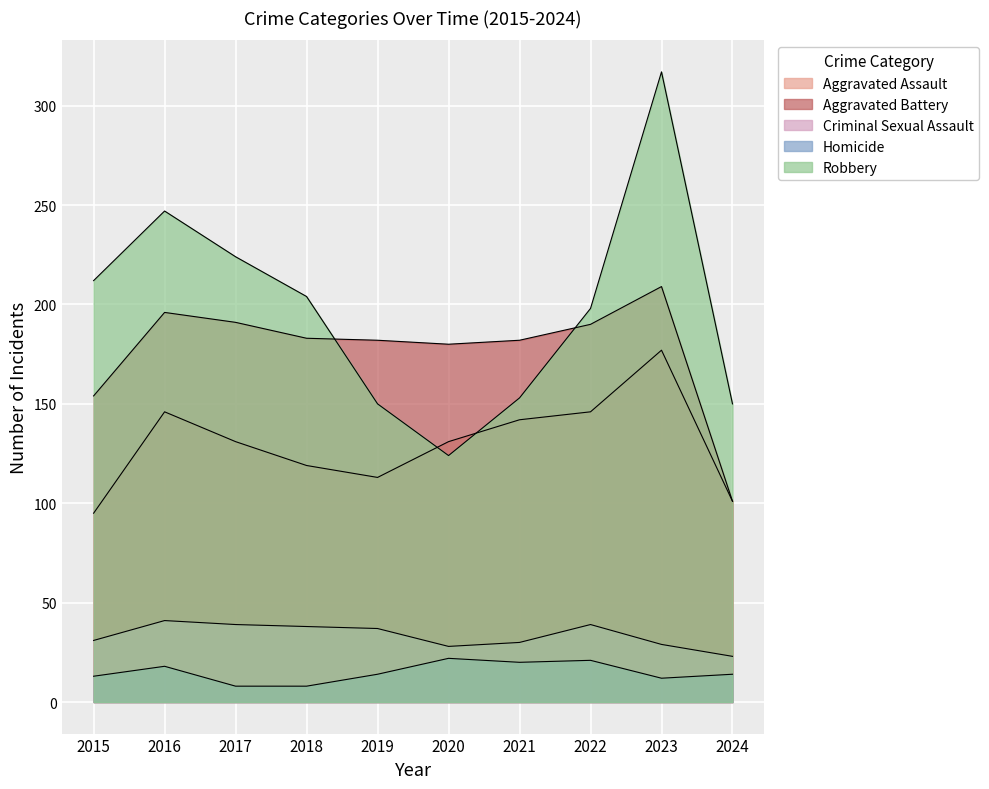

Does the chart display data point markers on the line(s)?

No